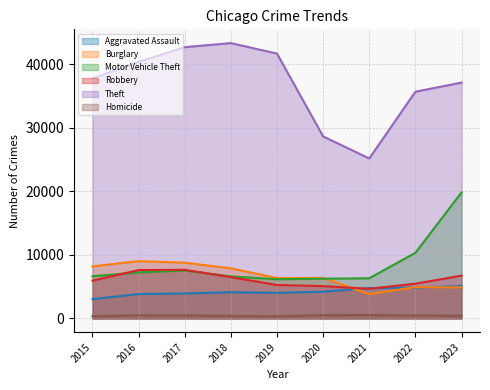

What is the approximate value of Motor Vehicle Theft at 2018, to the nearest 10?

6620